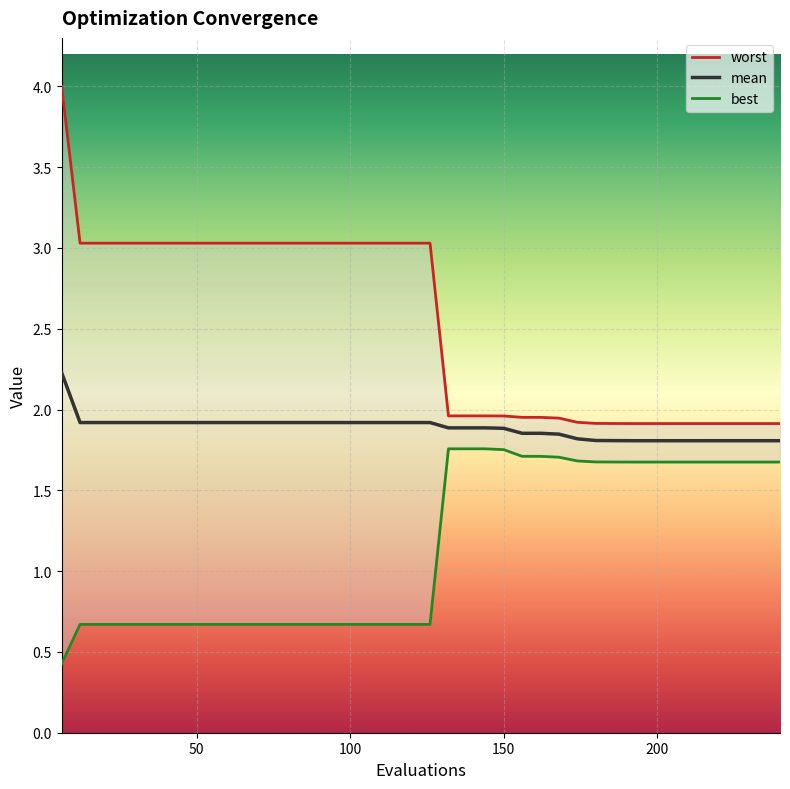

What is the average value of the mean series?

1.9